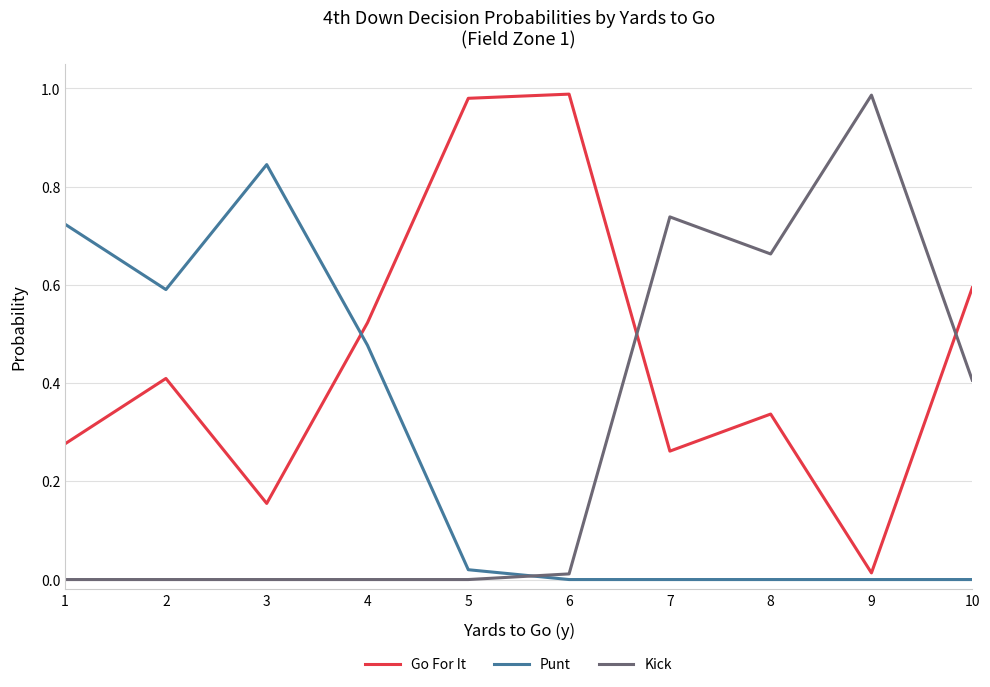

Is it true that Kick equals -0.6 at 5?

False